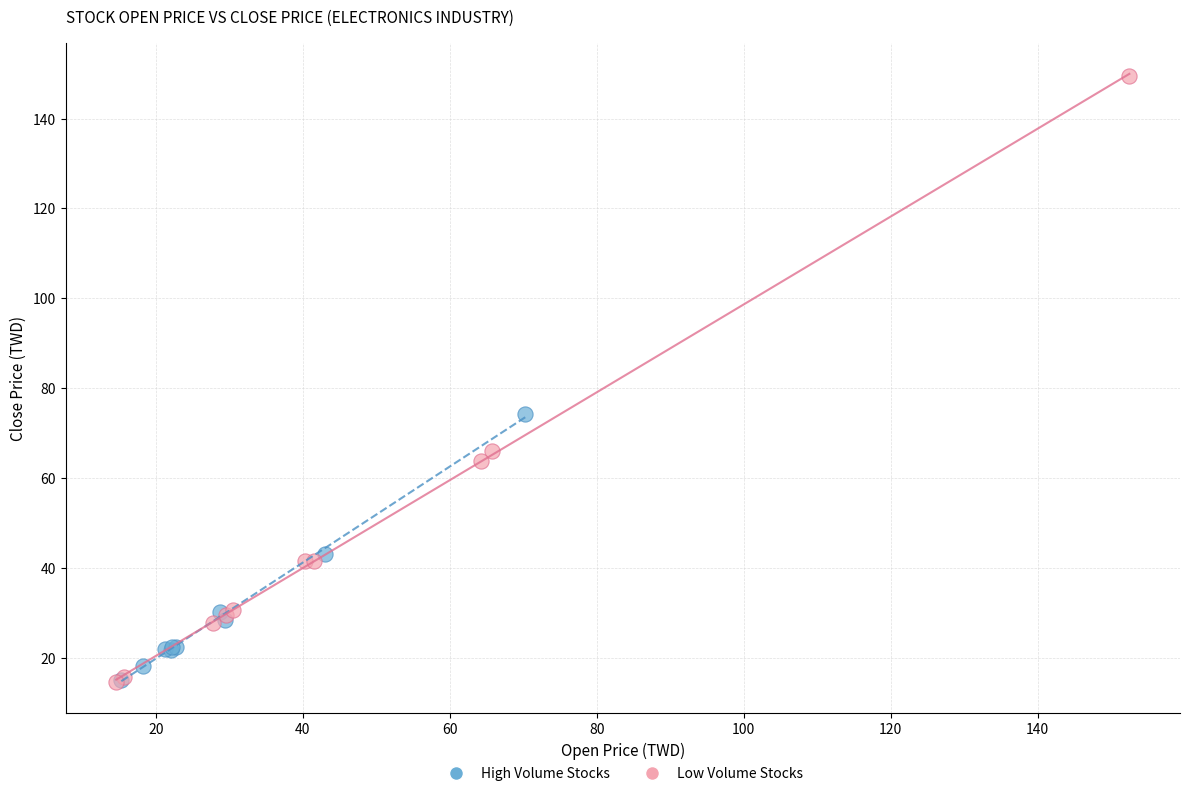

Which series has the largest Y range (max minus min)?

Low Volume Stocks